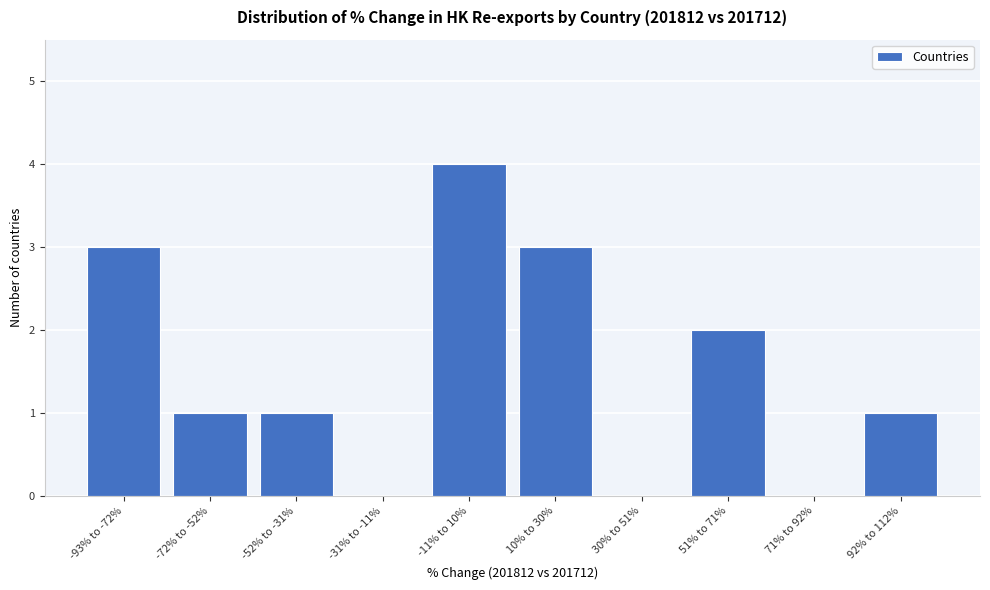

Reading left to right, list all the values displayed in this chart.

-93% to -72%=3	-72% to -52%=1	-52% to -31%=1	-31% to -11%=0	-11% to 10%=4	10% to 30%=3	30% to 51%=0	51% to 71%=2	71% to 92%=0	92% to 112%=1